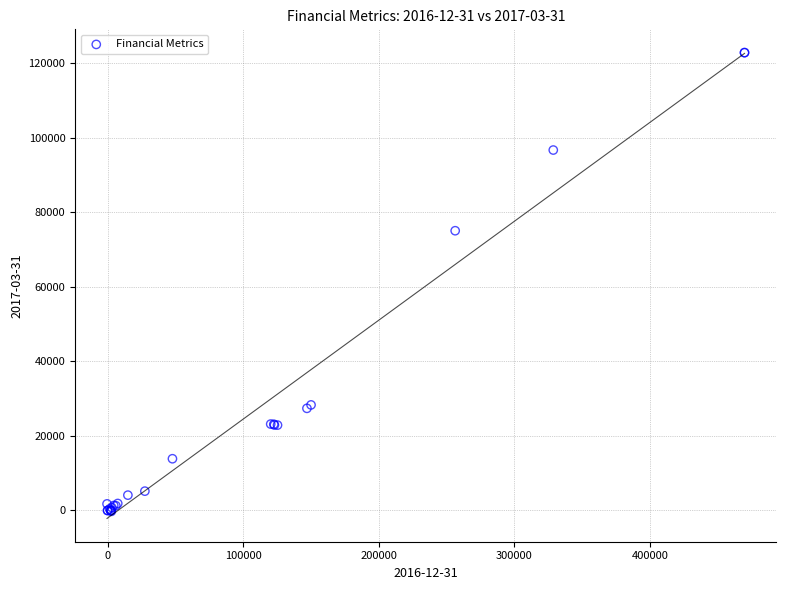

What Y value in the scatter plot is closest to 61281?

75028.7